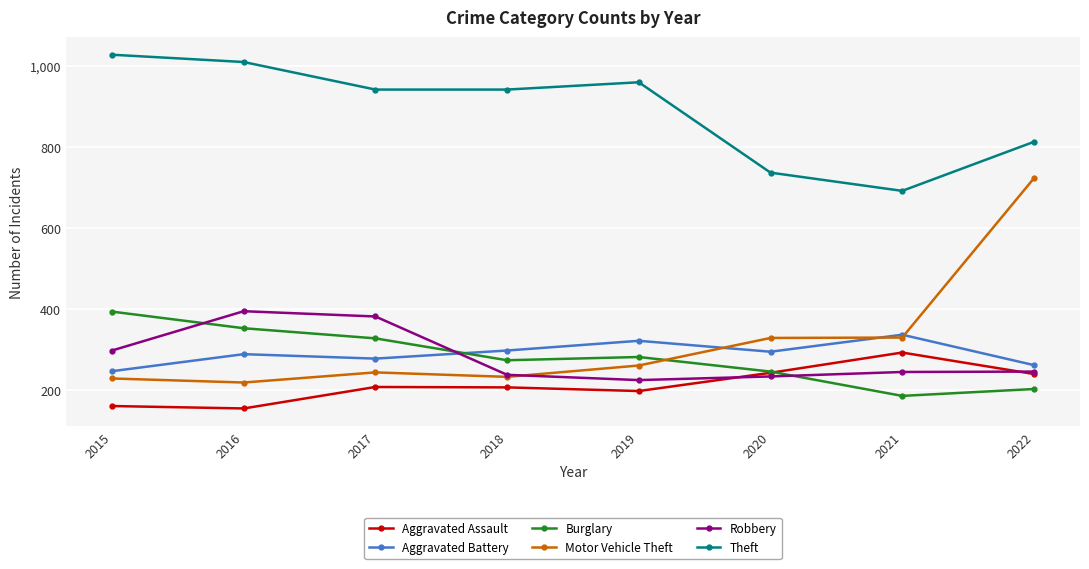

What is the lowest value of the Theft series?

691